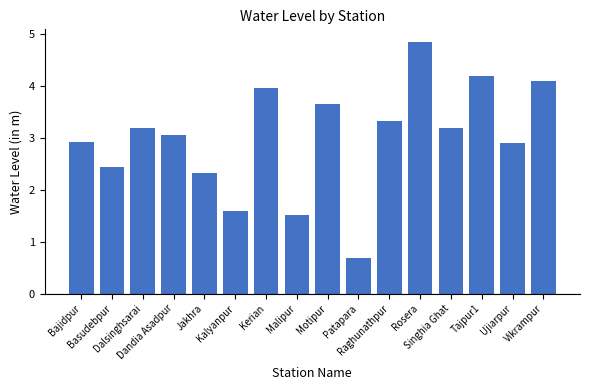

True or false: the data shows 2.3 at Jakhra.

True